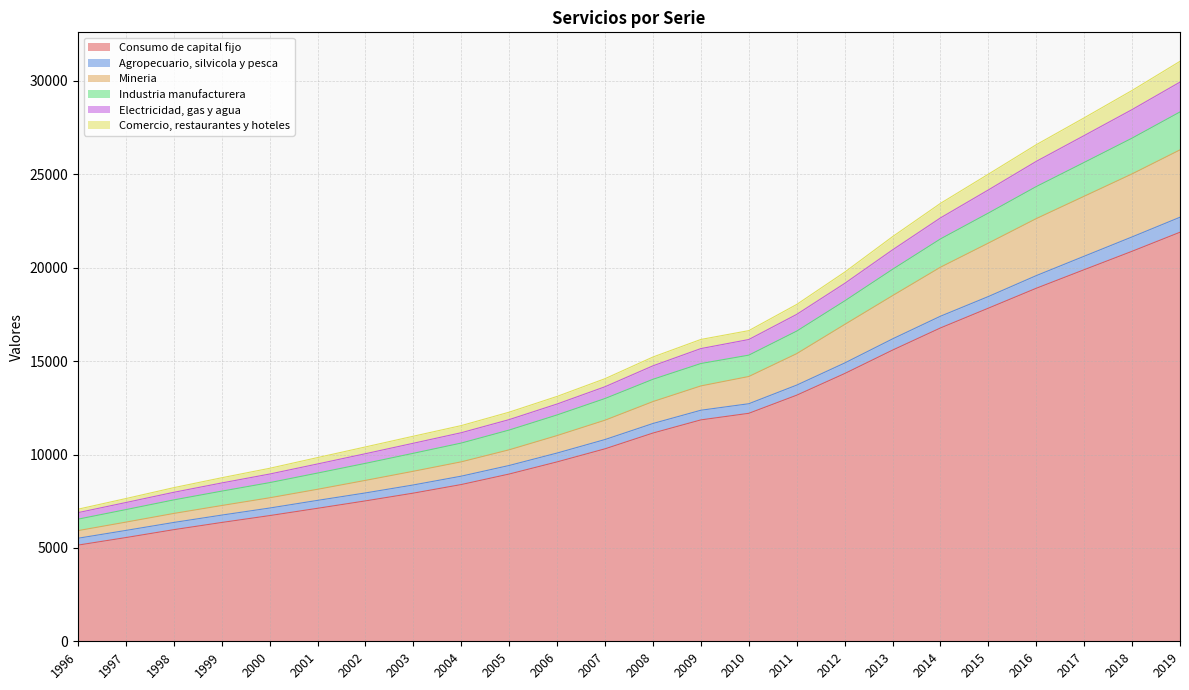

True or false: Consumo de capital fijo has a value of 2916 at 2003.

False